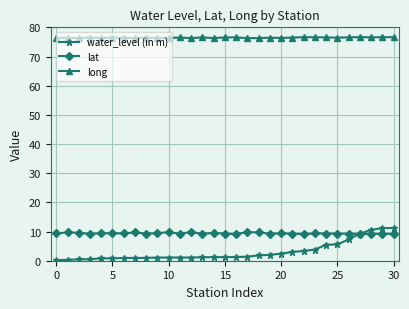

Which series has the largest range (max minus min)?

water_level (in m)